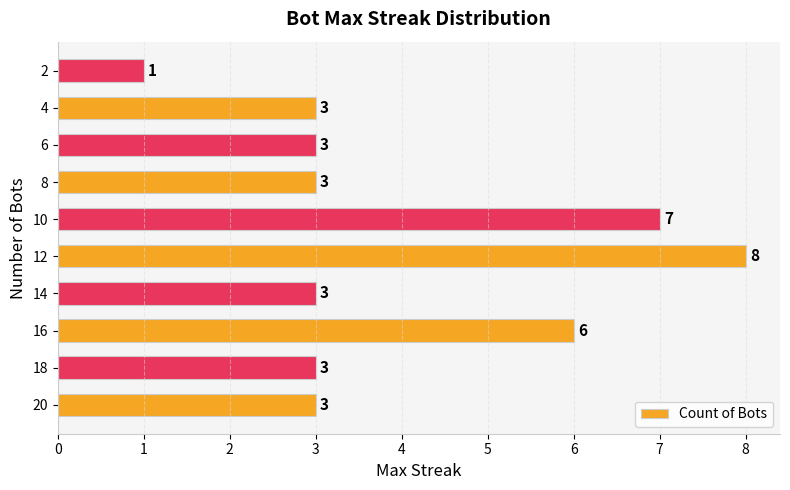

What is the minimum value shown in the chart?

1